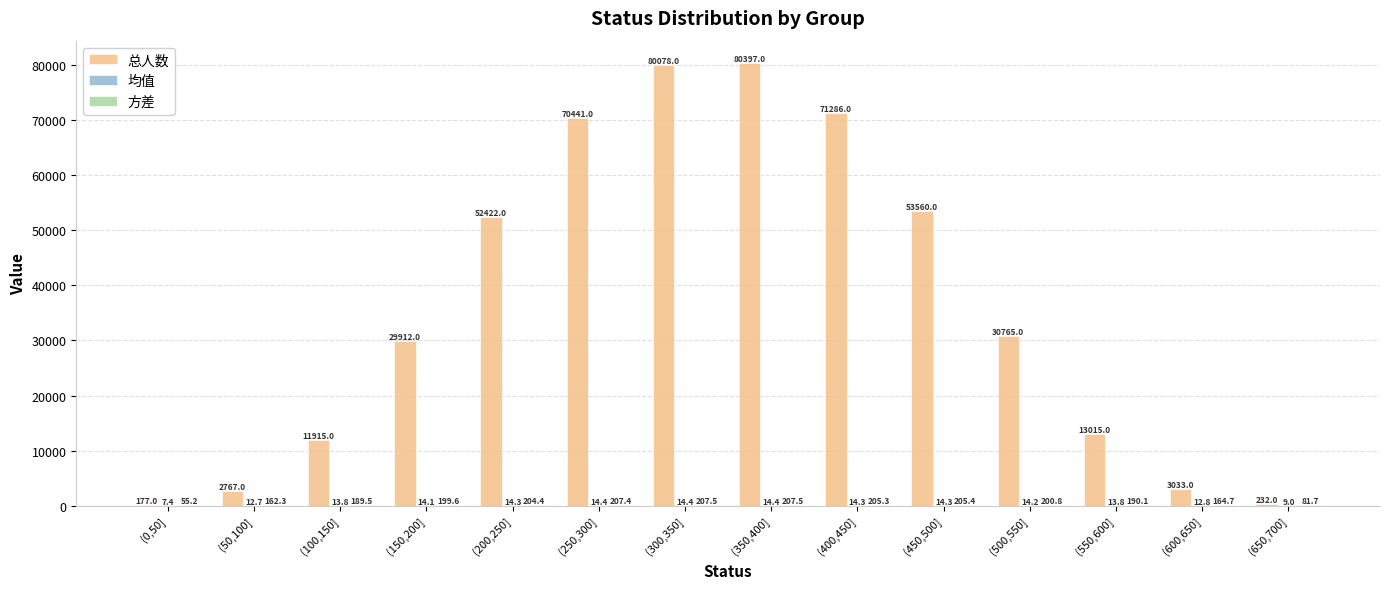

Is it true that 总人数 equals 55336.5 at (500,550]?

False